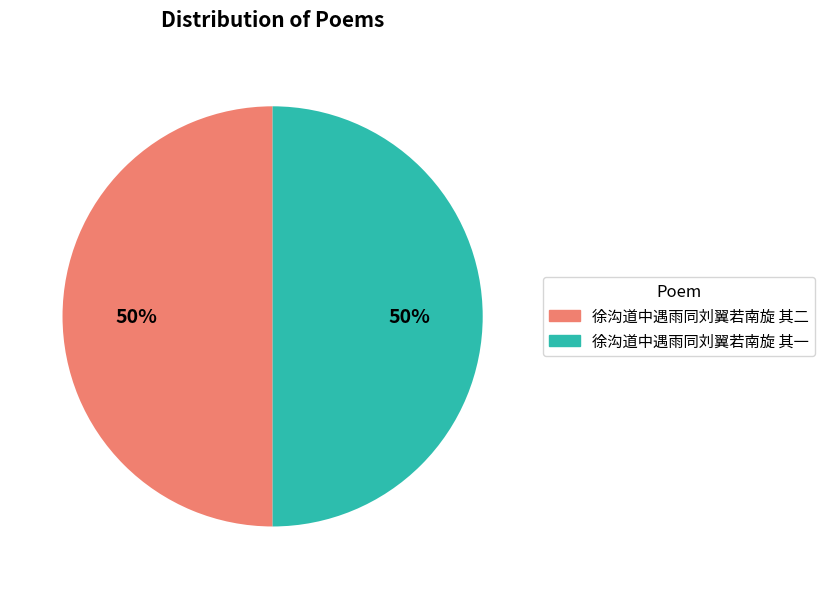

To the nearest percent, what portion does 徐沟道中遇雨同刘翼若南旋 其二 represent?

50%